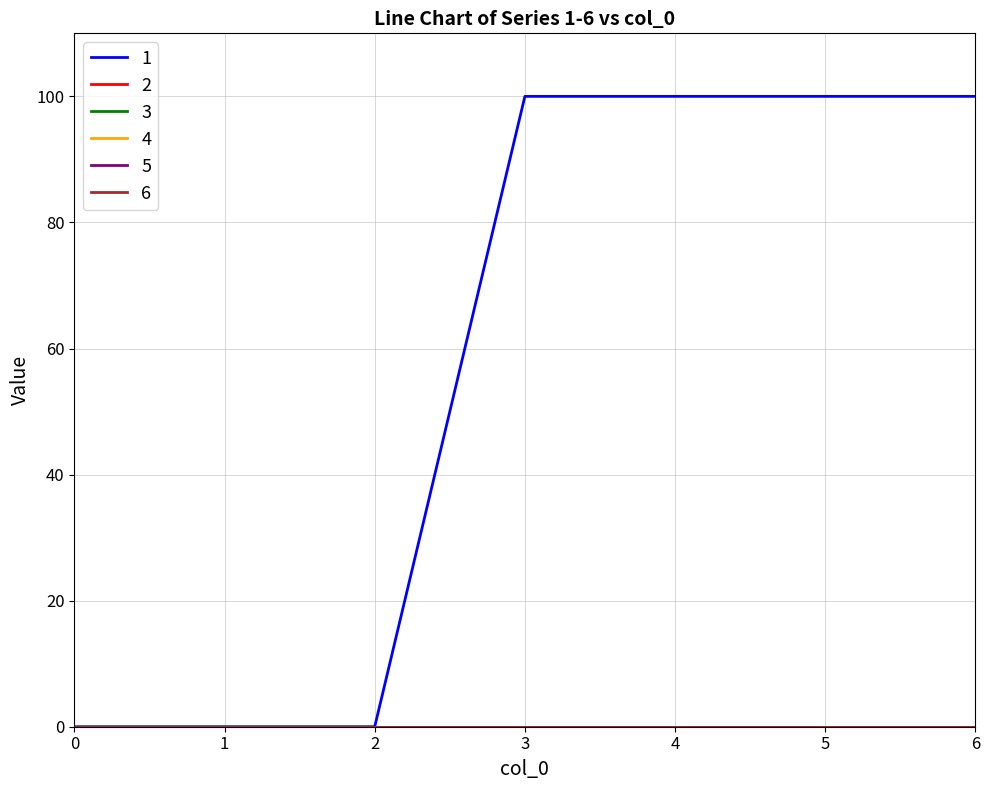

True or false: 2 and 3 intersect in this chart.

False